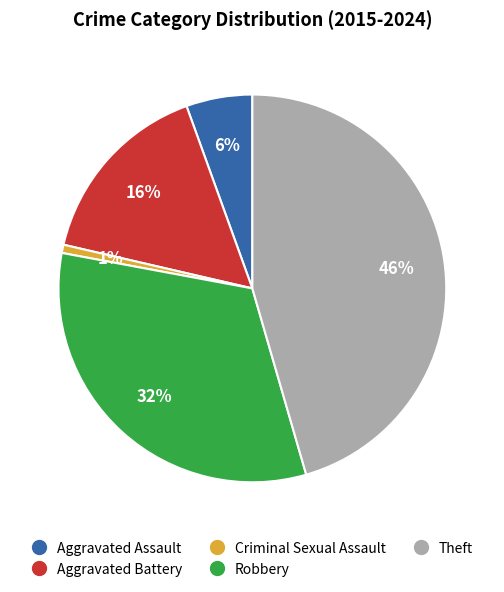

The Aggravated Assault slice represents 1% of the pie. True or false?

False